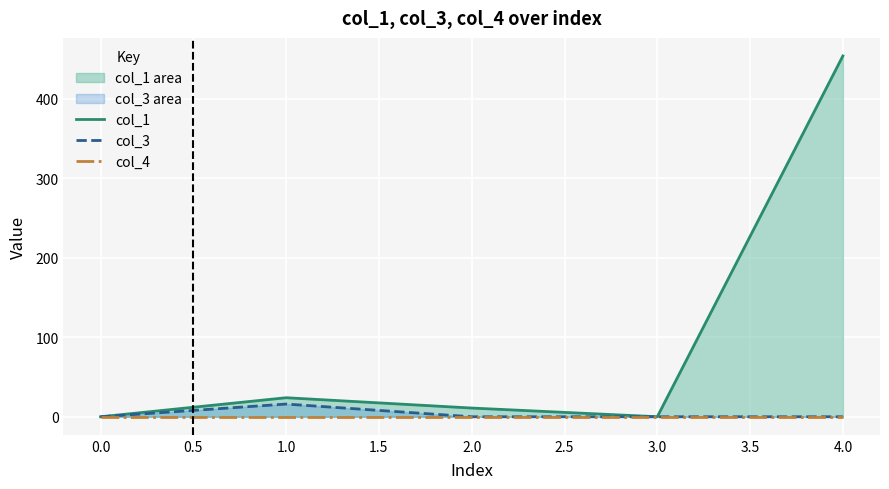

Which series has the largest range (max minus min)?

col_1